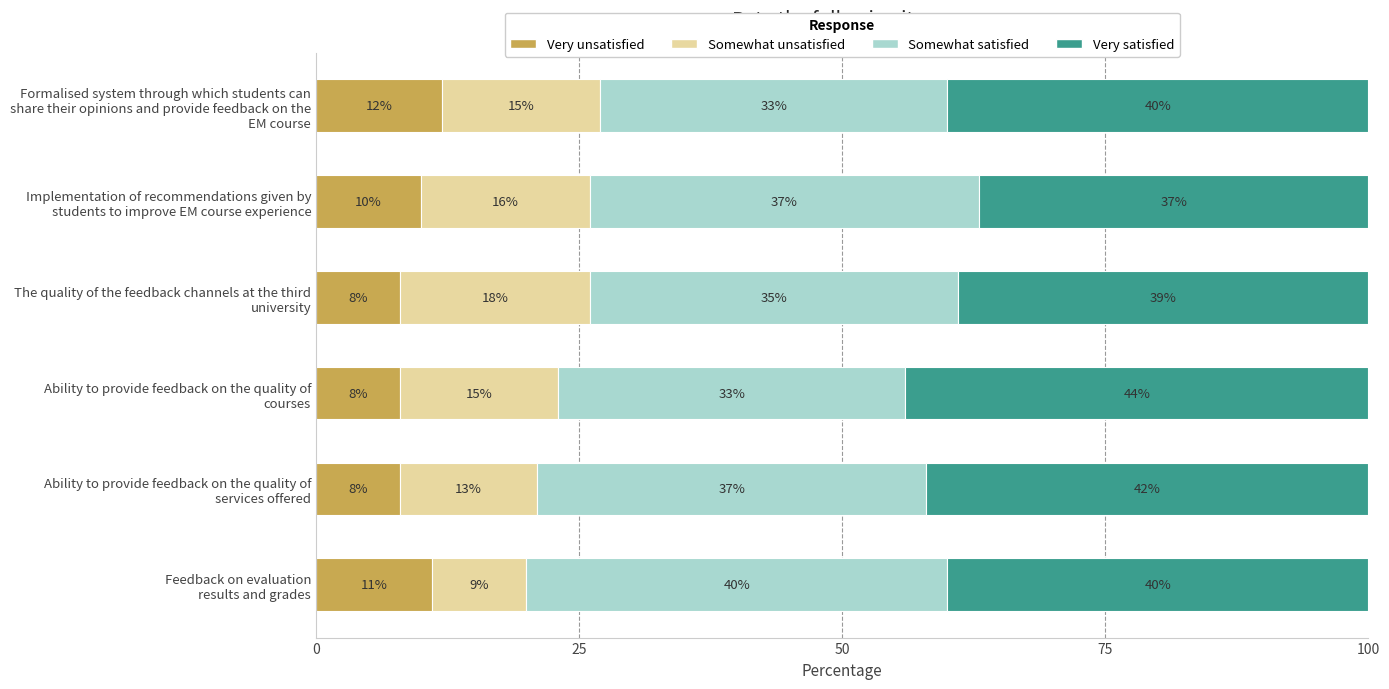

What is the lowest value of the Very unsatisfied series?

8